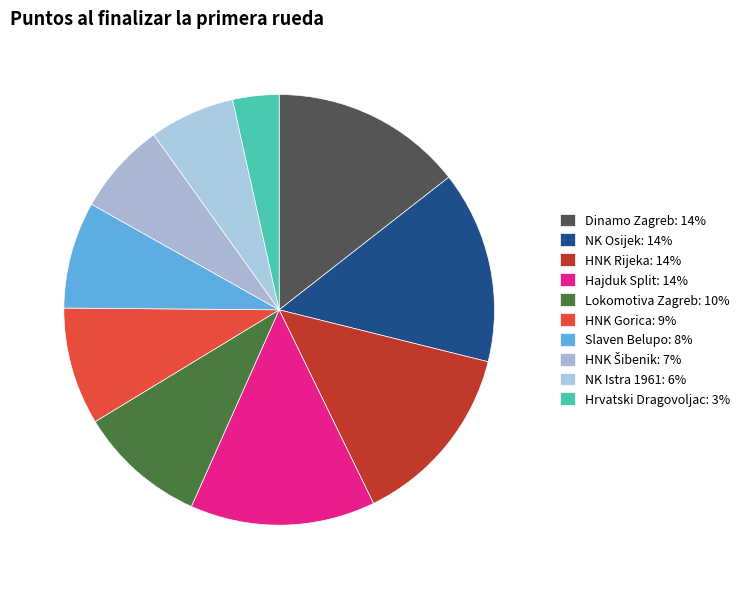

To the nearest percent, what is the difference between the largest and smallest slice percentages?

11%